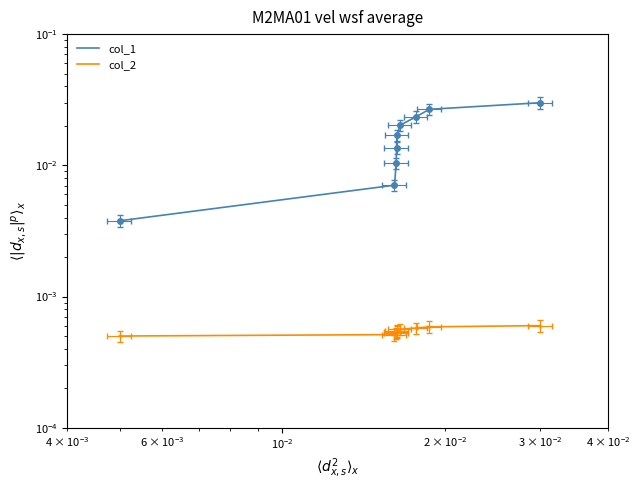

What is the sum of all col_1 values?

0.2